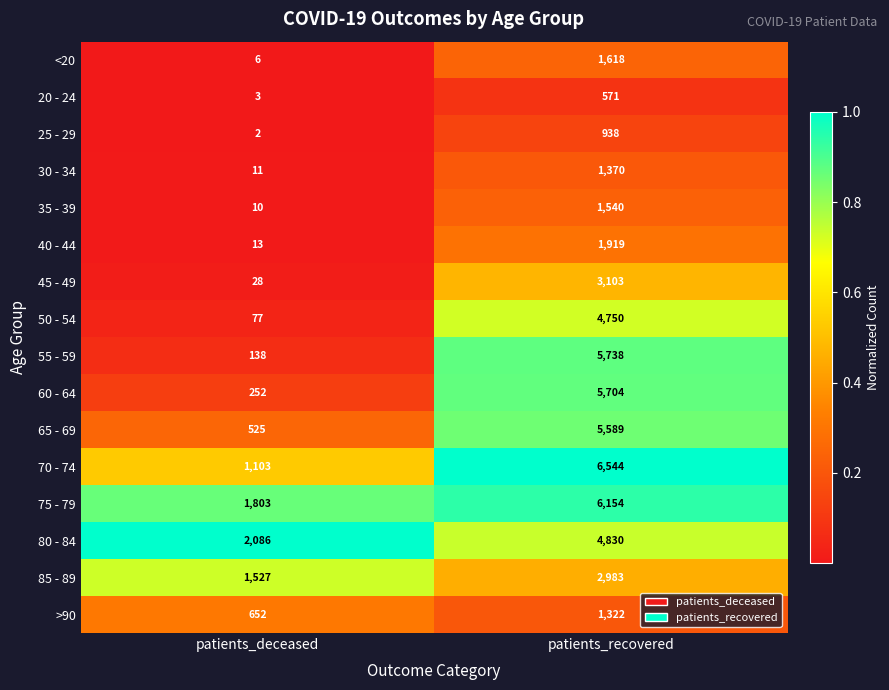

What is the sum of the 30 - 34 values at patients_deceased and patients_recovered?

1381